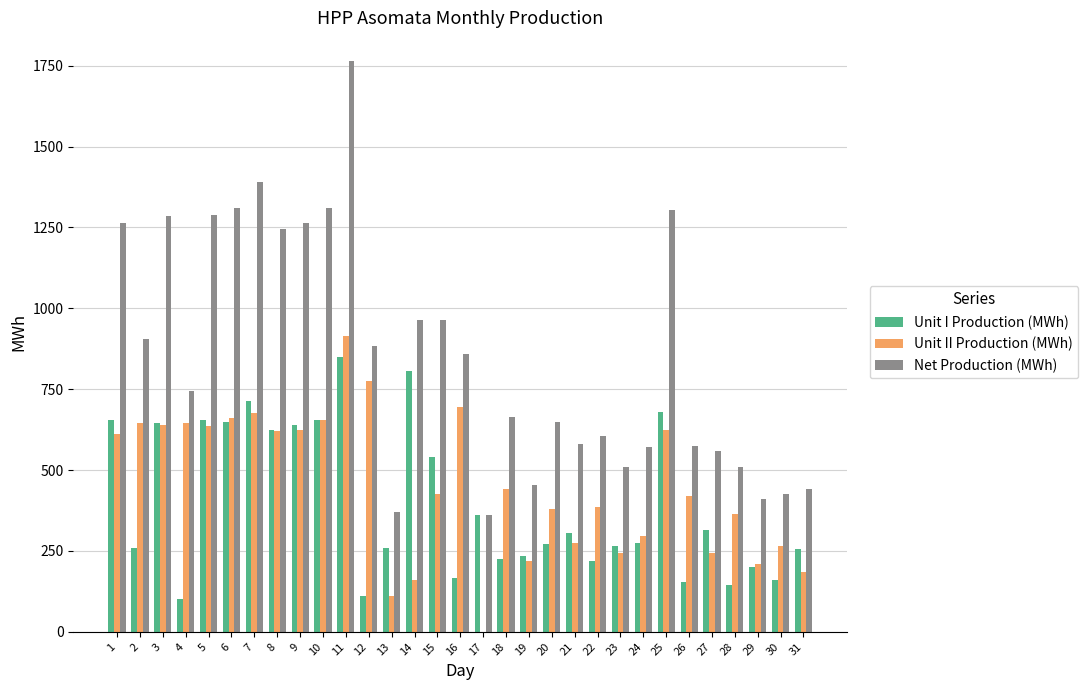

What is the total value across all series at 1?

2530